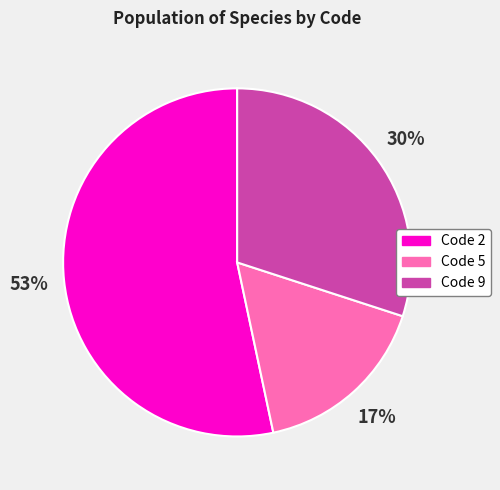

Which category has the biggest portion of the pie?

Code 2